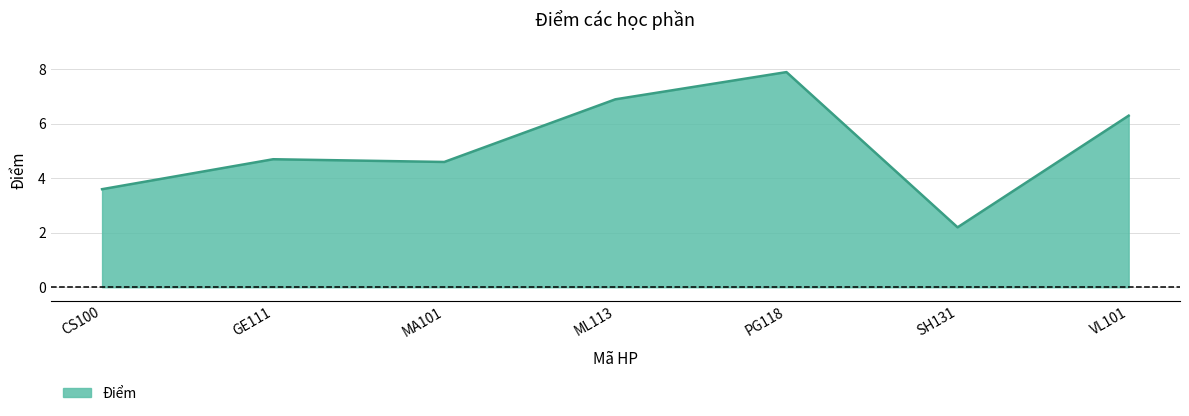

How many values are below 4?

2